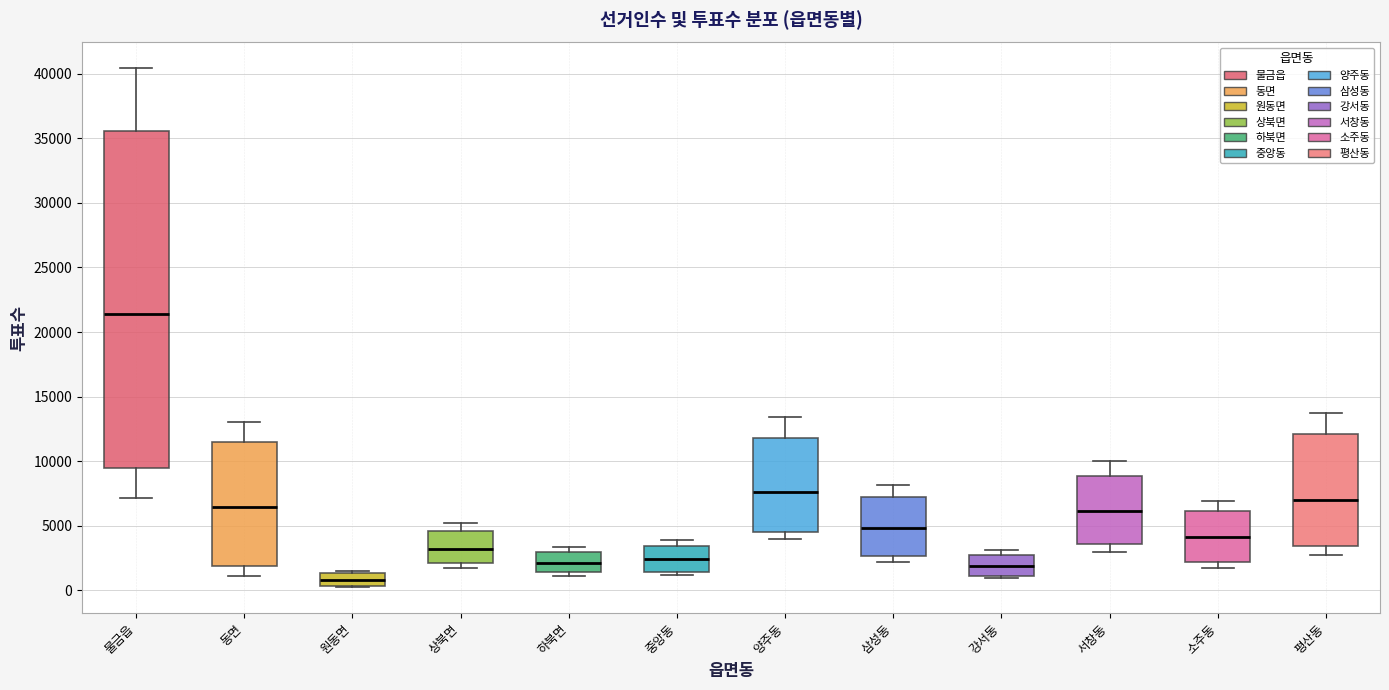

Comparing the boxes themselves (not the whiskers), which one is the tallest?

물금읍